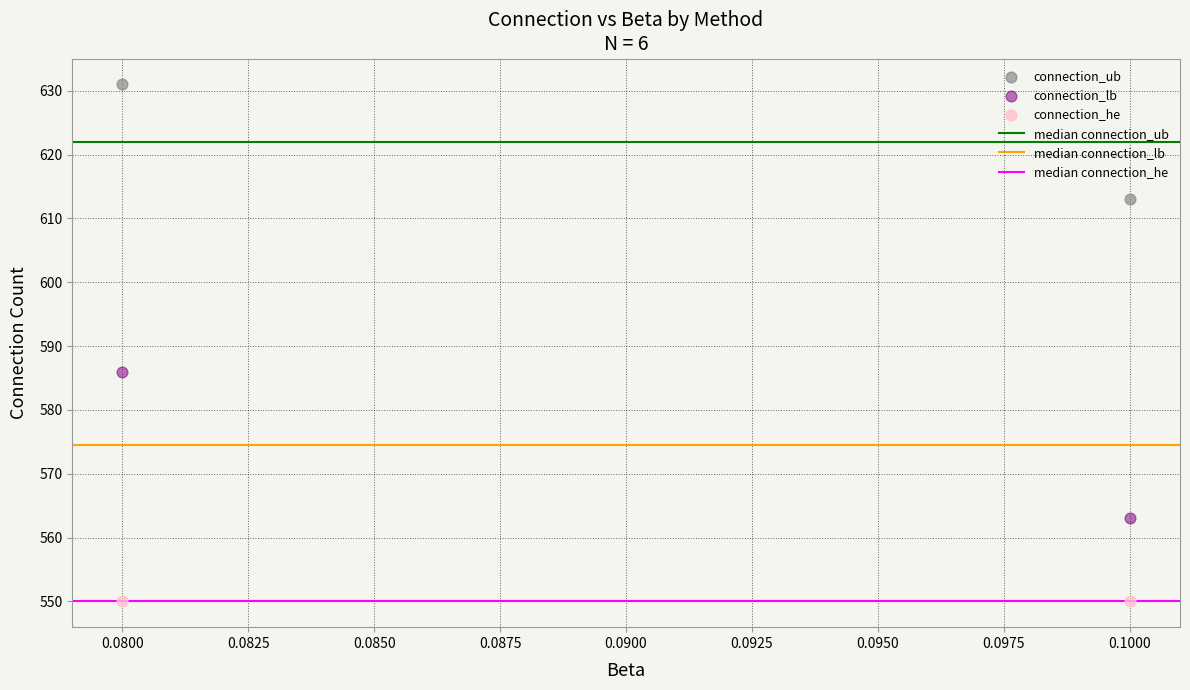

In the connection_lb series, what Y value is closest to 574?

563